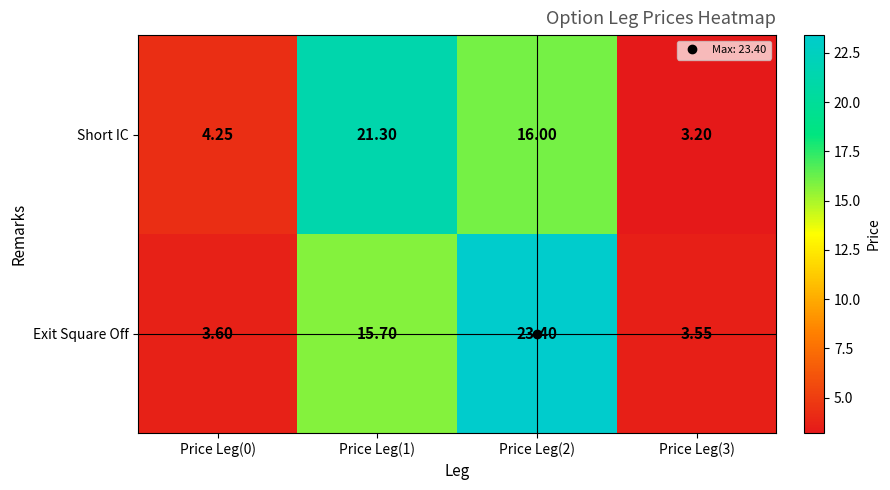

Which series changed the most between Price Leg(1) and Price Leg(3)?

Short IC